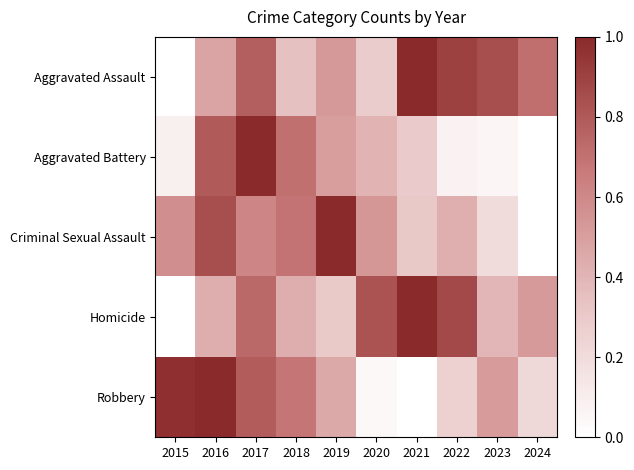

At how many categories does at least one series exceed 0?

10